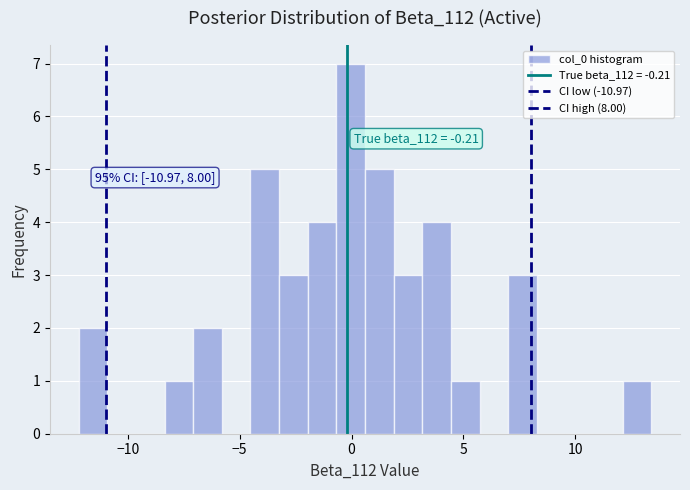

Around what value on the x-axis is the tallest bar? Give the approximate position of its centre, as read against the axis.

0.0